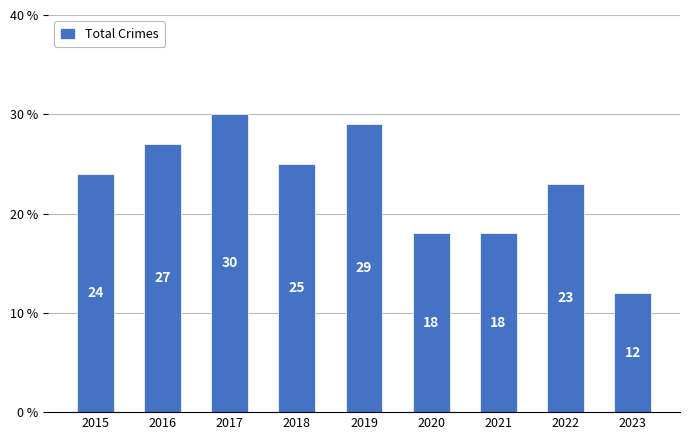

What is the value of the 1st bar from the left?

24